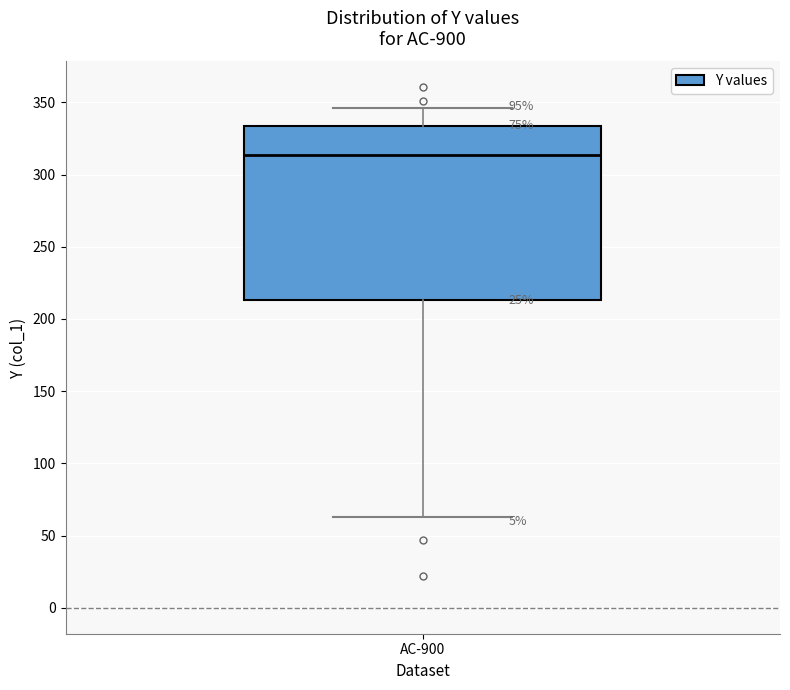

Transcribe this box plot: give where the median line is, the range the box spans, and where the two whiskers end, as read against the y-axis. The values are not printed on the chart, so give them approximately, as read against the axis.

median 315, box 215 to 335, whiskers 65 to 345